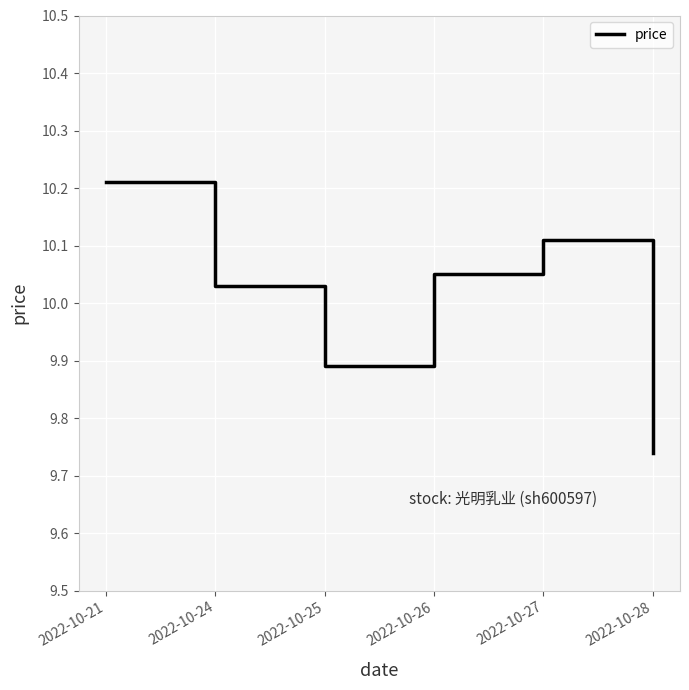

What is the sum of the values at 2022-10-21 and 2022-10-28?

20.0